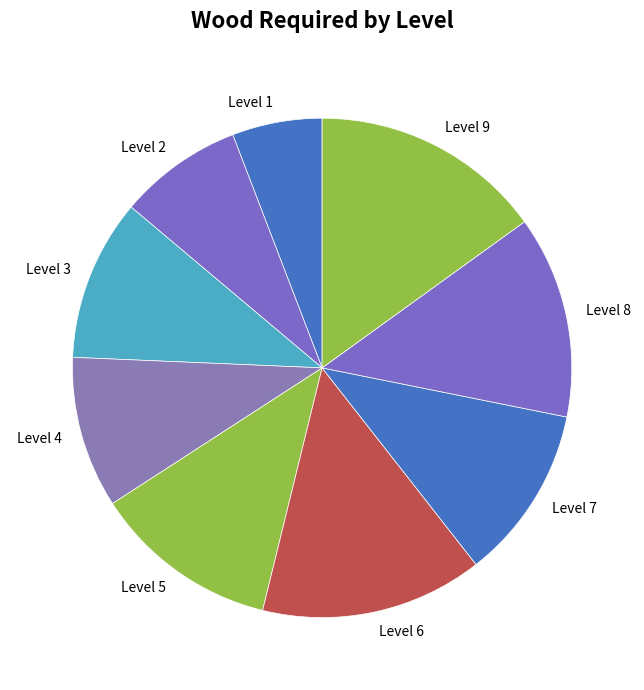

What is the largest slice in the pie chart?

Level 9